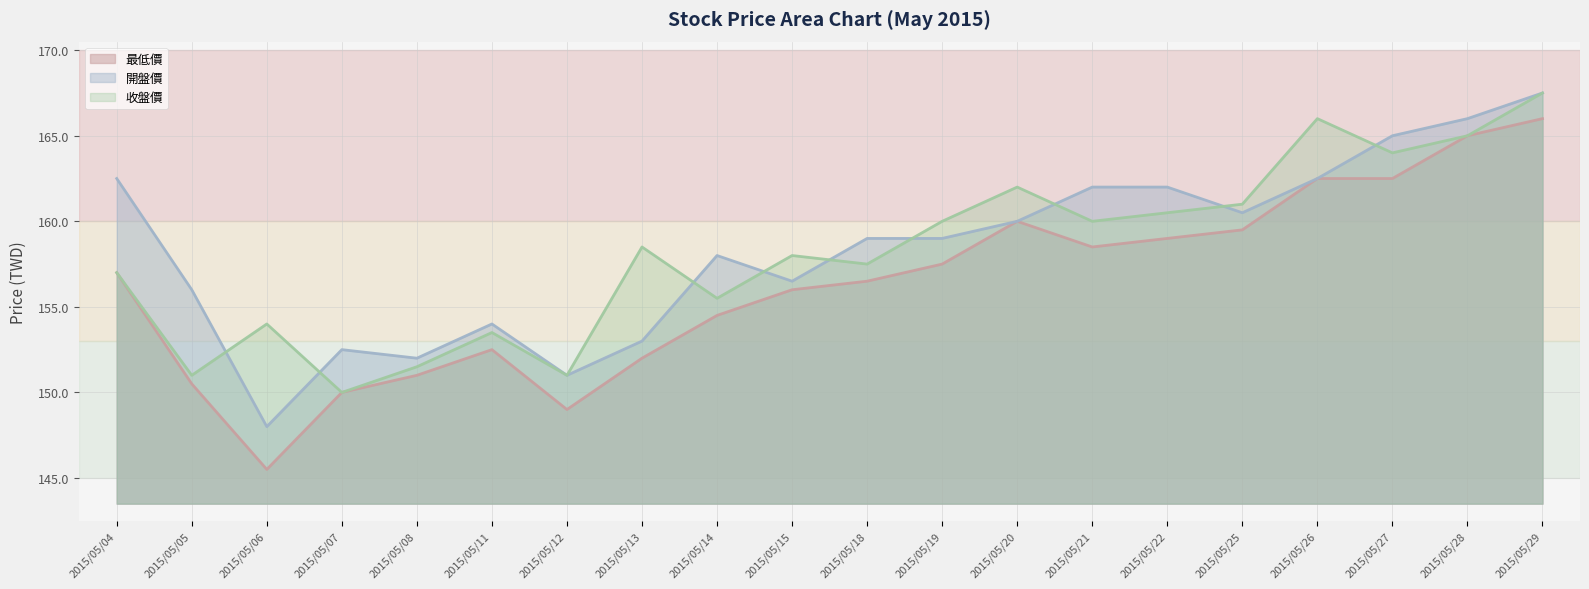

Count the number of data series in this chart.

3